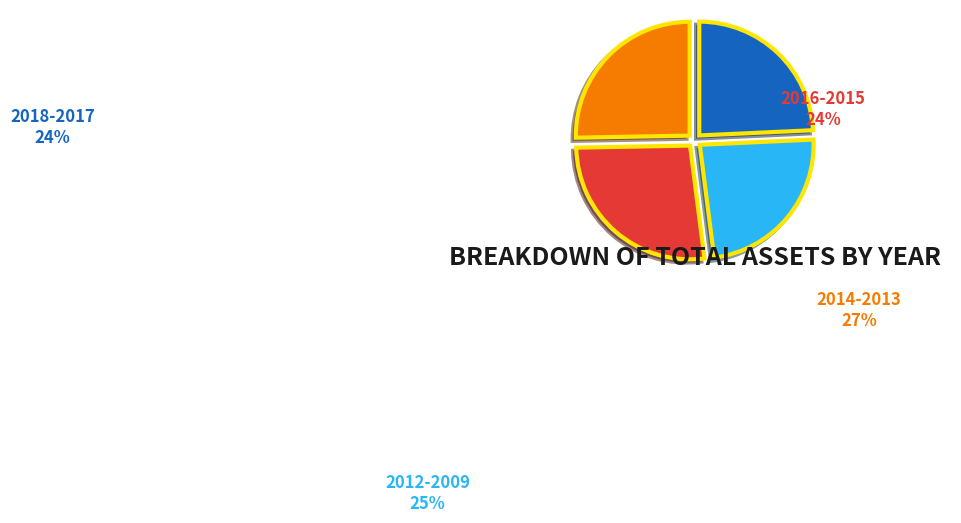

Count the number of slices in the pie.

4